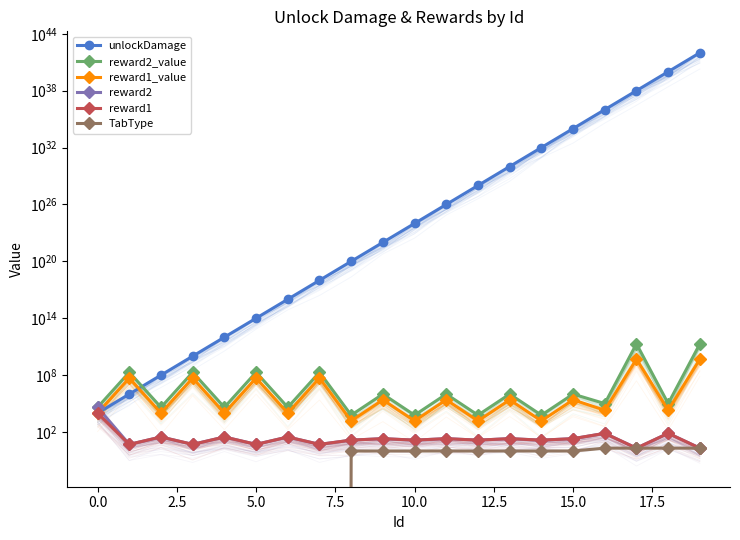

What is the average value of the TabType series?

1